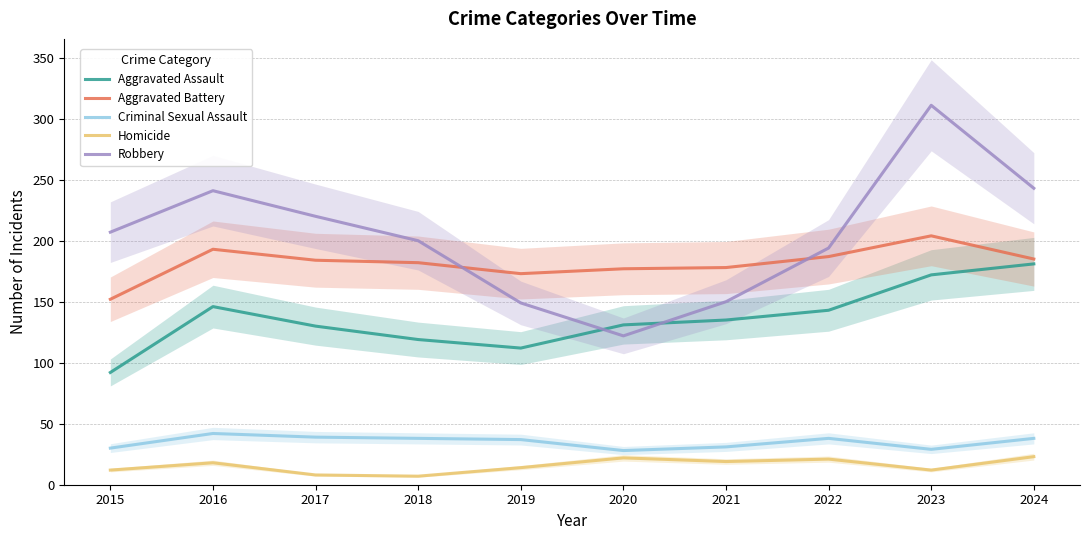

What is the average value of the Aggravated Assault series?

136